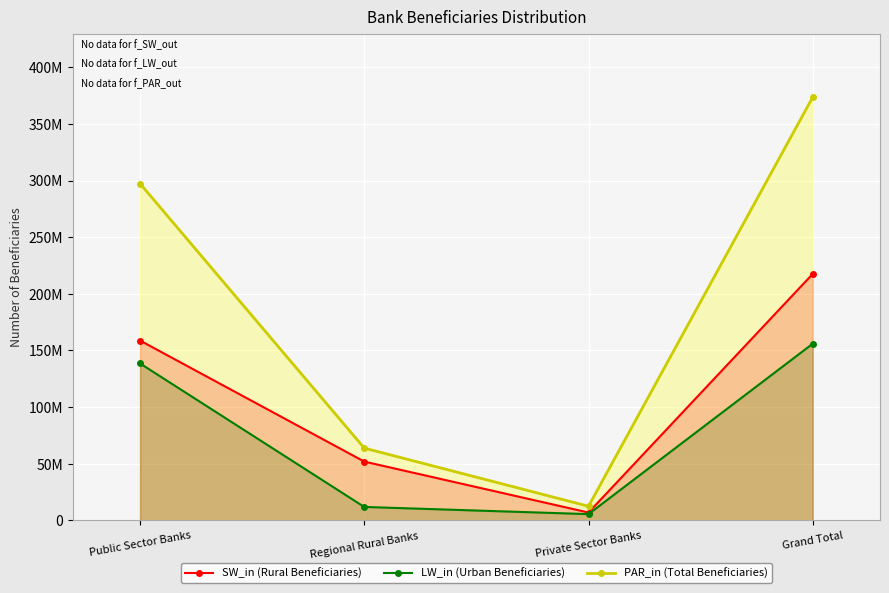

Reading left to right, transcribe all the data shown in this chart.

SW_in (Rural Beneficiaries): 158747217	51914308	6952301	217613826
LW_in (Urban Beneficiaries): 138542298	11892241	5552105	155986644
PAR_in (Total Beneficiaries): 297289515	63806549	12504406	373600470